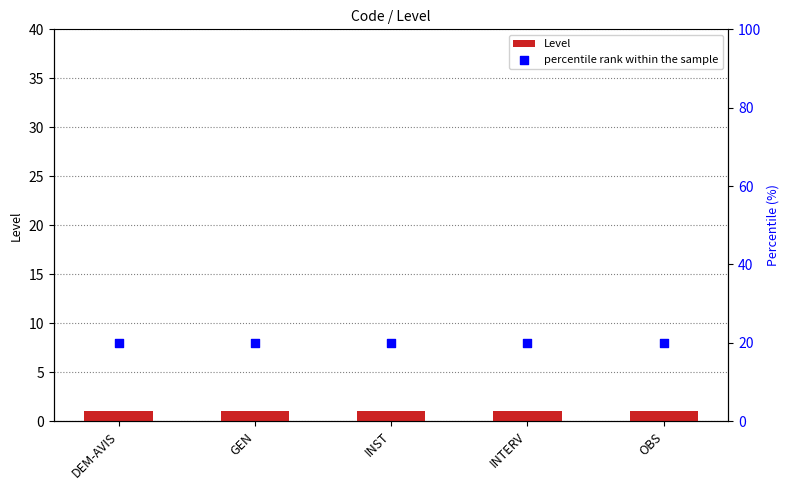

At how many categories does at least one series exceed 7?

5